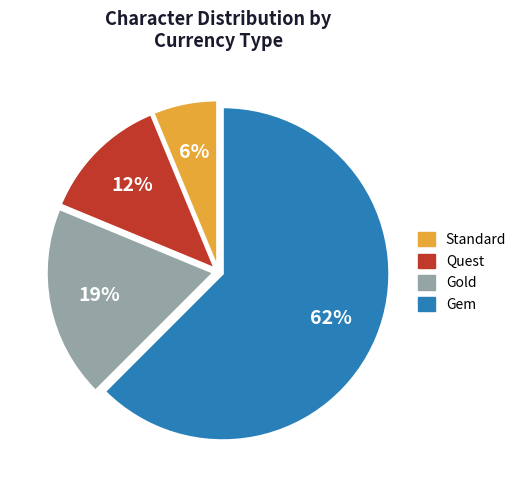

To the nearest percent, what is the average slice percentage?

25%